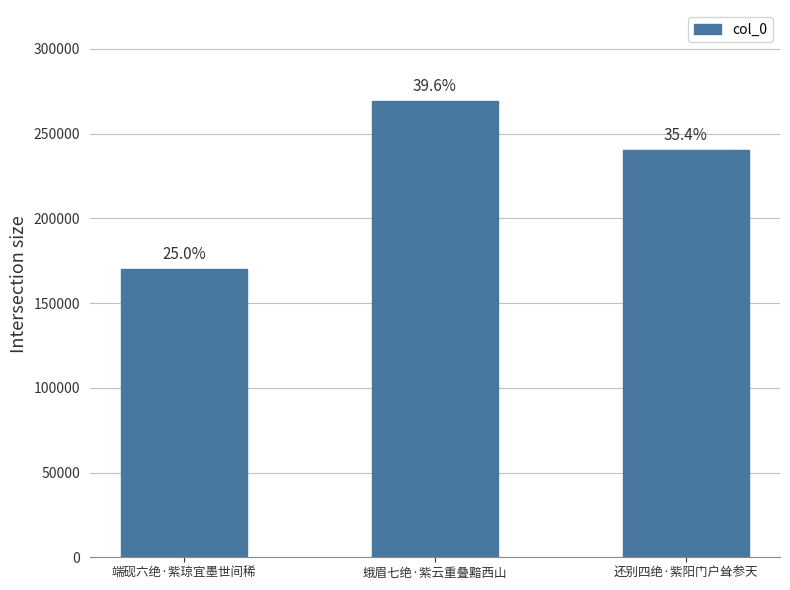

What is the sum of the values at 端砚六绝·紫琼宜墨世间稀 and 还别四绝·紫阳门户耸参天?

410454